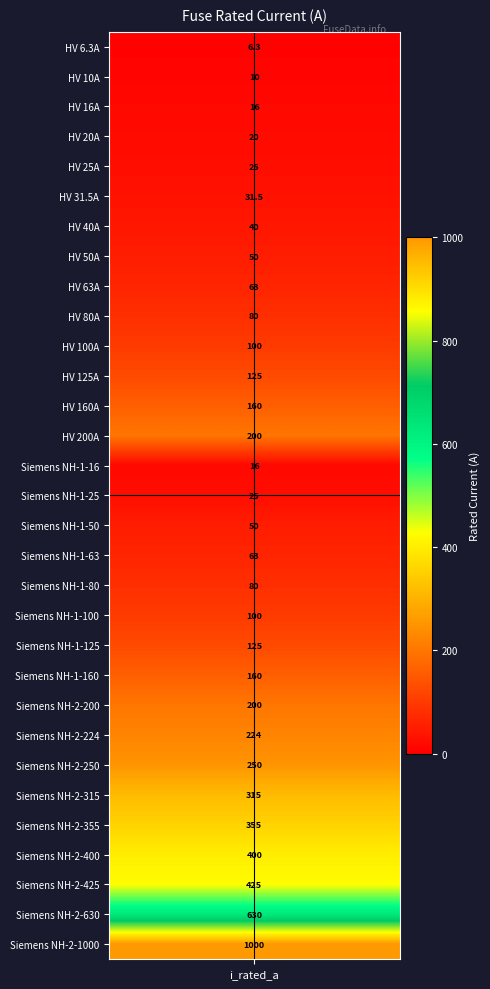

What is the minimum value shown in the chart?

6.3